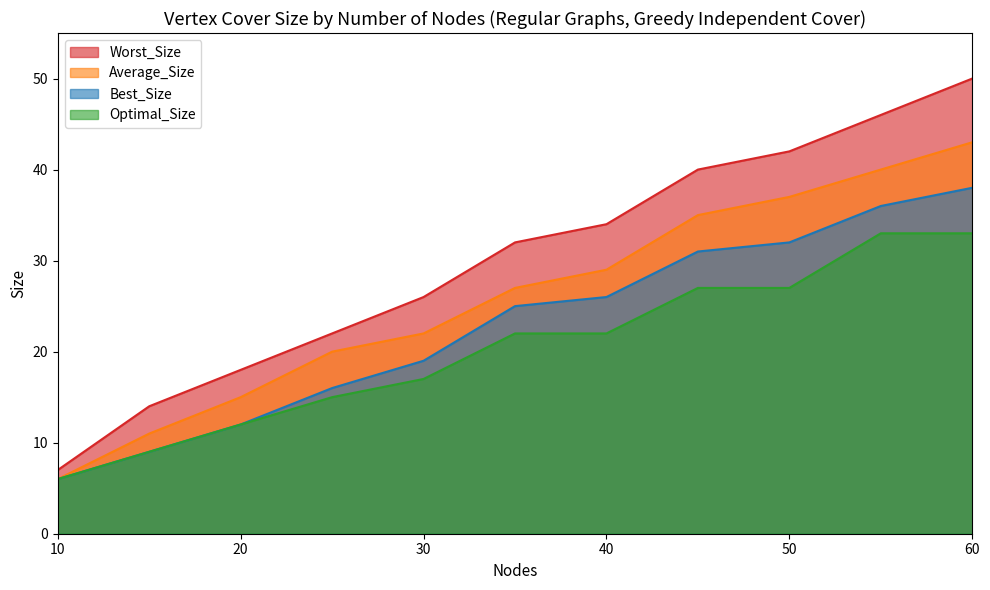

Which series changed the most between 20 and 30?

Worst_Size